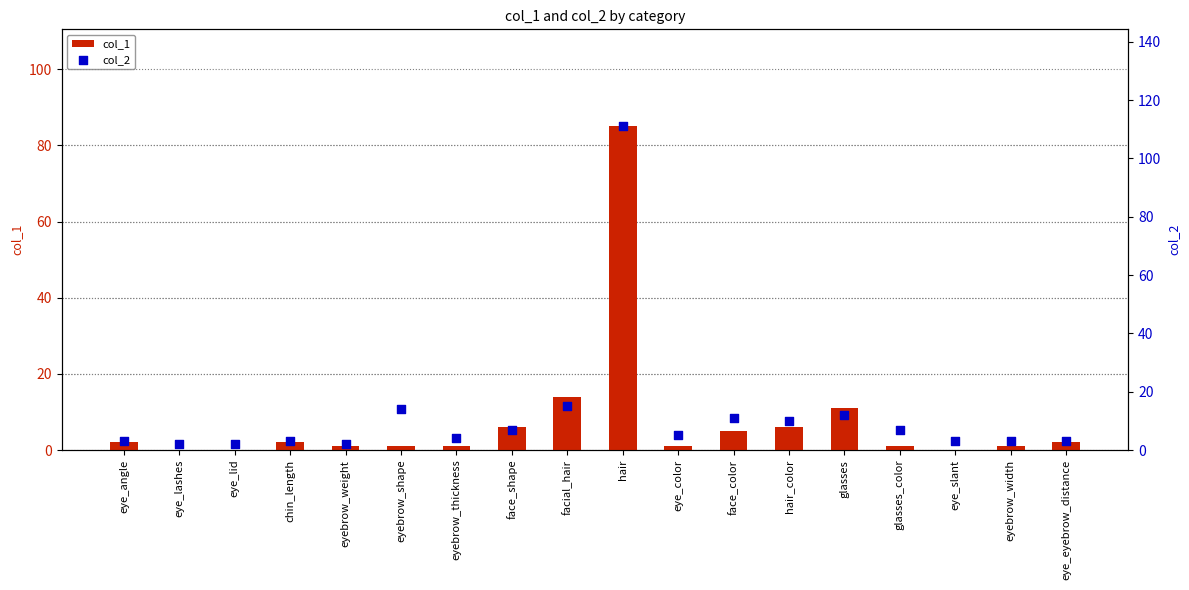

At how many categories does at least one series exceed 11?

4